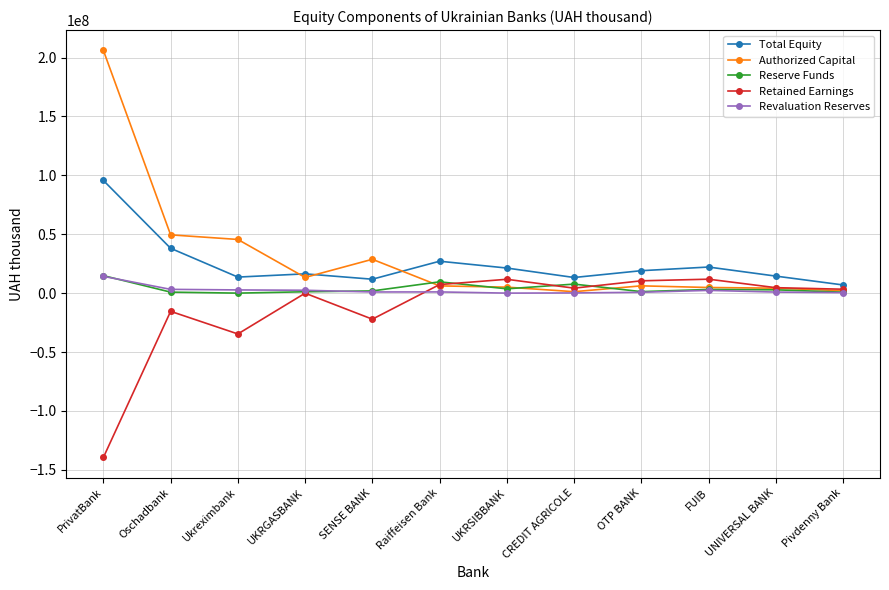

The Total Equity series shows 18075743.5 at Oschadbank. True or false?

False